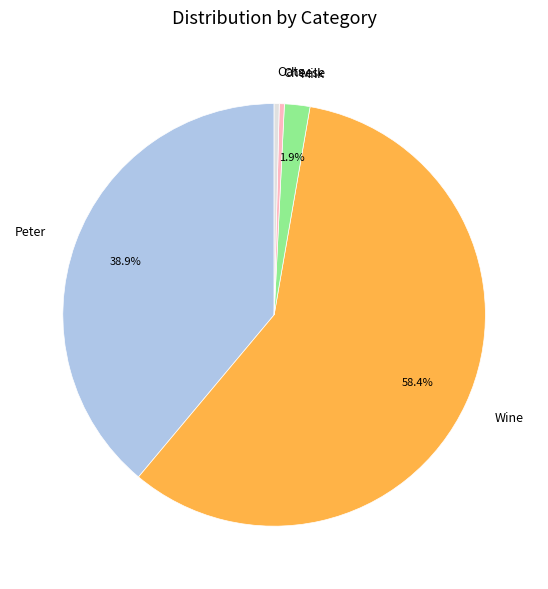

Is there any slice that represents more than half of the pie?

Yes